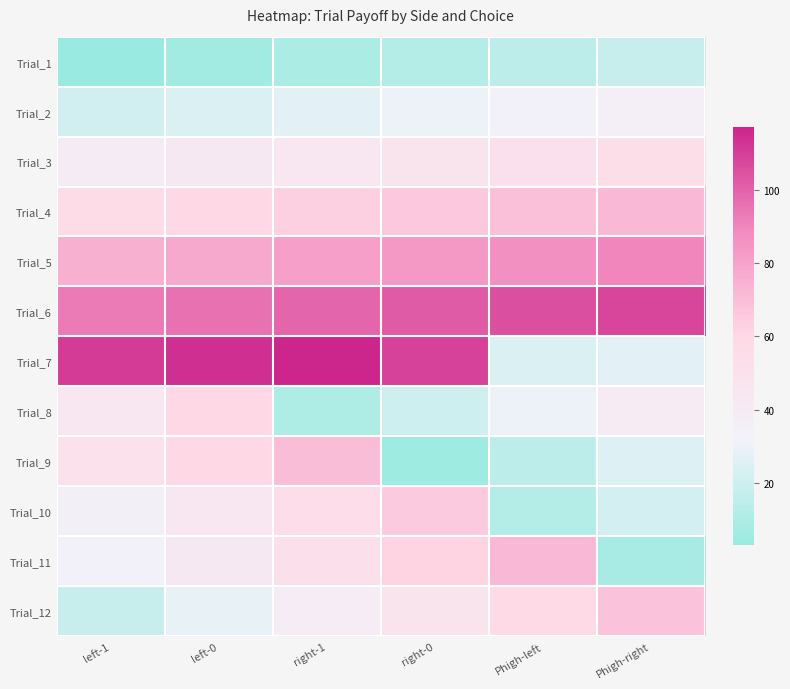

Reading left to right, what are all the values shown in this chart?

Trial_1: left-1=3.0	left-0=6.0	right-1=9.0	right-0=12.0	Phigh-left=15.0	Phigh-right=18.0
Trial_2: left-1=21.0	left-0=24.0	right-1=27.0	right-0=30.0	Phigh-left=33.0	Phigh-right=36.0
Trial_3: left-1=39.0	left-0=42.0	right-1=45.0	right-0=48.0	Phigh-left=51.0	Phigh-right=54.0
Trial_4: left-1=57.0	left-0=60.0	right-1=63.0	right-0=66.0	Phigh-left=69.0	Phigh-right=72.0
Trial_5: left-1=75.0	left-0=78.0	right-1=81.0	right-0=84.0	Phigh-left=87.0	Phigh-right=90.0
Trial_6: left-1=93.0	left-0=96.0	right-1=99.0	right-0=102.0	Phigh-left=105.0	Phigh-right=108.0
Trial_7: left-1=111.0	left-0=114.0	right-1=117.0	right-0=109.3	Phigh-left=24.0	Phigh-right=27.0
Trial_8: left-1=45.0	left-0=60.0	right-1=10.0	right-0=20.0	Phigh-left=30.0	Phigh-right=40.0
Trial_9: left-1=50.0	left-0=60.0	right-1=70.0	right-0=5.0	Phigh-left=15.0	Phigh-right=25.0
Trial_10: left-1=35.0	left-0=45.0	right-1=55.0	right-0=65.0	Phigh-left=12.0	Phigh-right=22.0
Trial_11: left-1=32.0	left-0=42.0	right-1=52.0	right-0=62.0	Phigh-left=72.0	Phigh-right=8.0
Trial_12: left-1=18.0	left-0=28.0	right-1=38.0	right-0=48.0	Phigh-left=58.0	Phigh-right=68.0